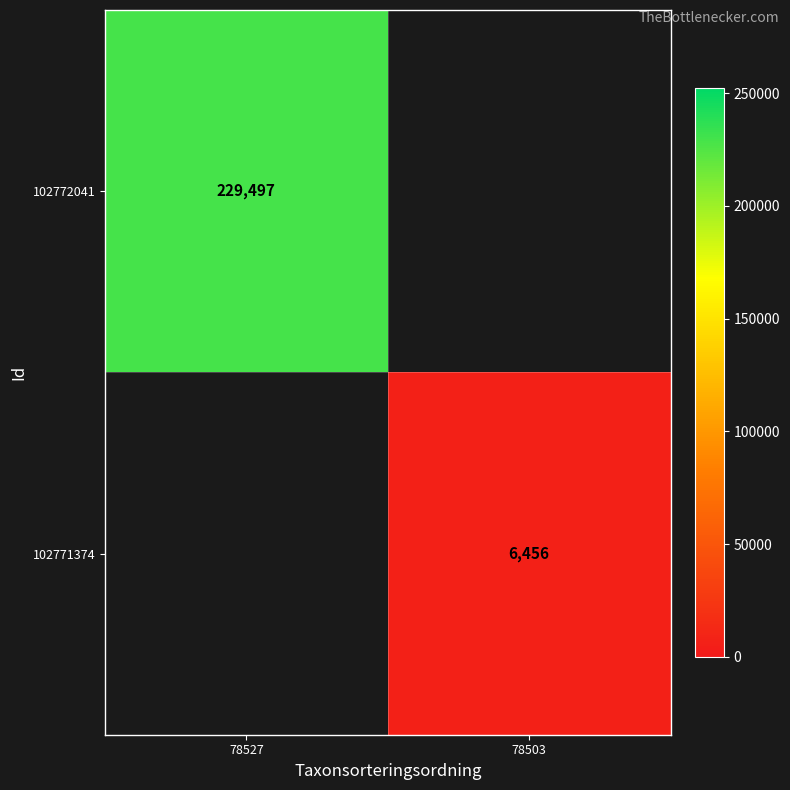

The 102772041 series shows 73029 at 78527. True or false?

False